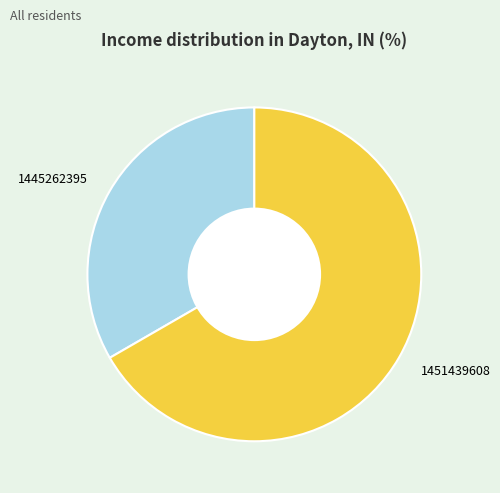

Rank the categories by value from highest to lowest.

1451439608, 1445262395